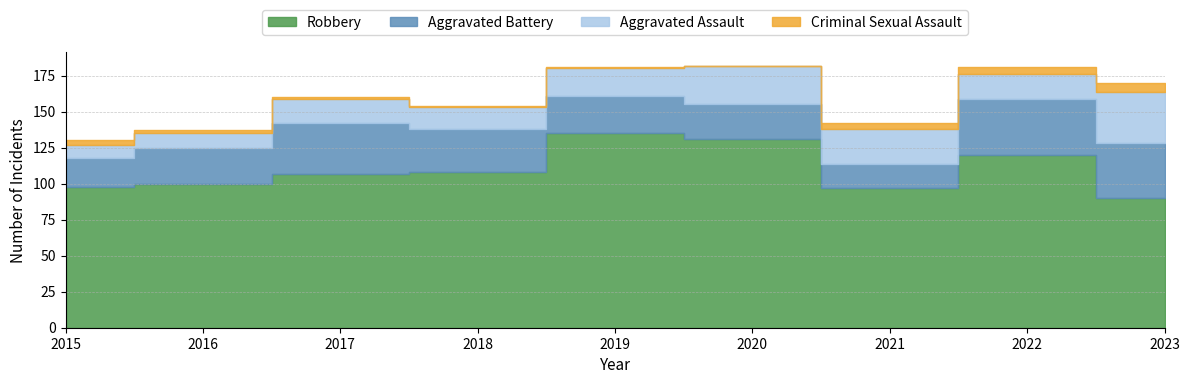

Does the chart display data point markers on the line(s)?

No